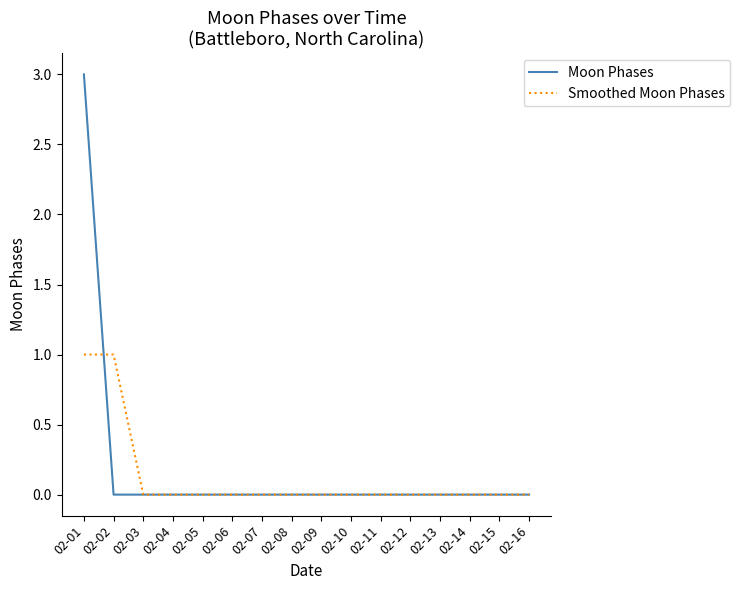

What is the sum of the Moon Phases values at 02-03 and 02-01?

3